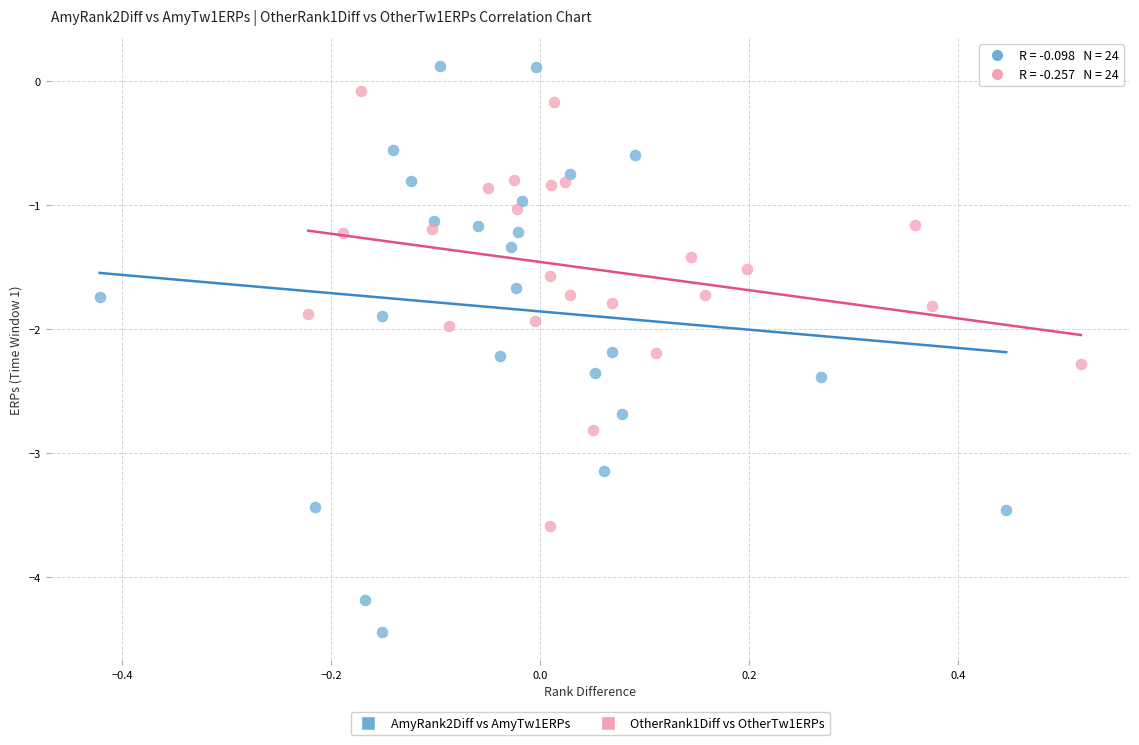

What are all the series names shown in the legend?

AmyRank2Diff vs AmyTw1ERPs, OtherRank1Diff vs OtherTw1ERPs